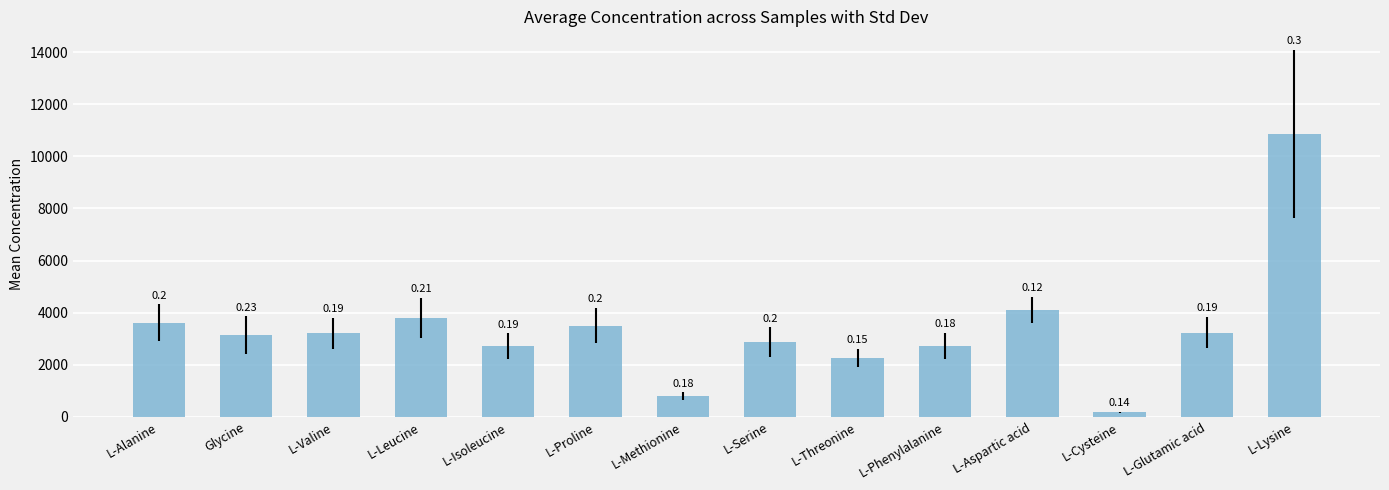

How many bars are there in total?

14